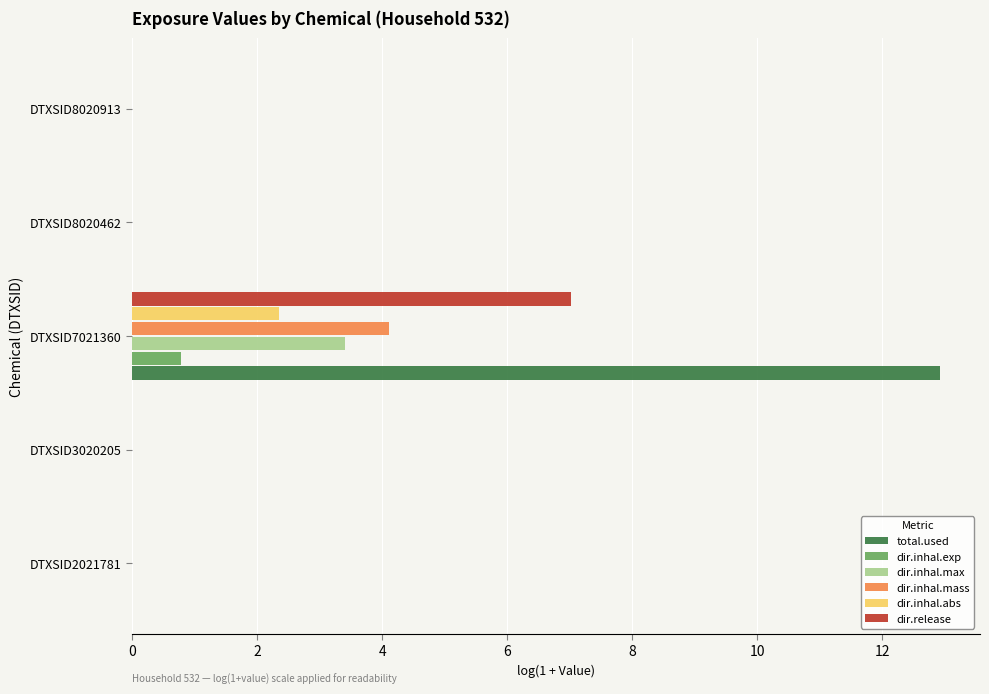

What is the sum of all dir.release values?

7.0